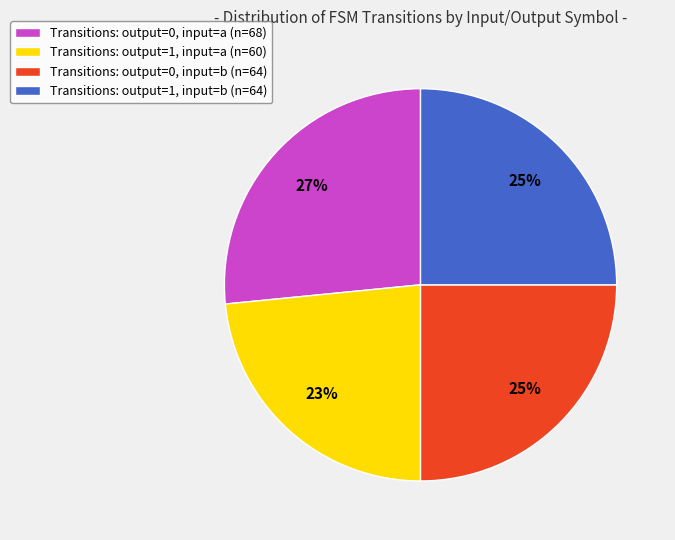

What percentage is the Transitions: output=0, input=b (n=64) slice, to the nearest percent?

25%